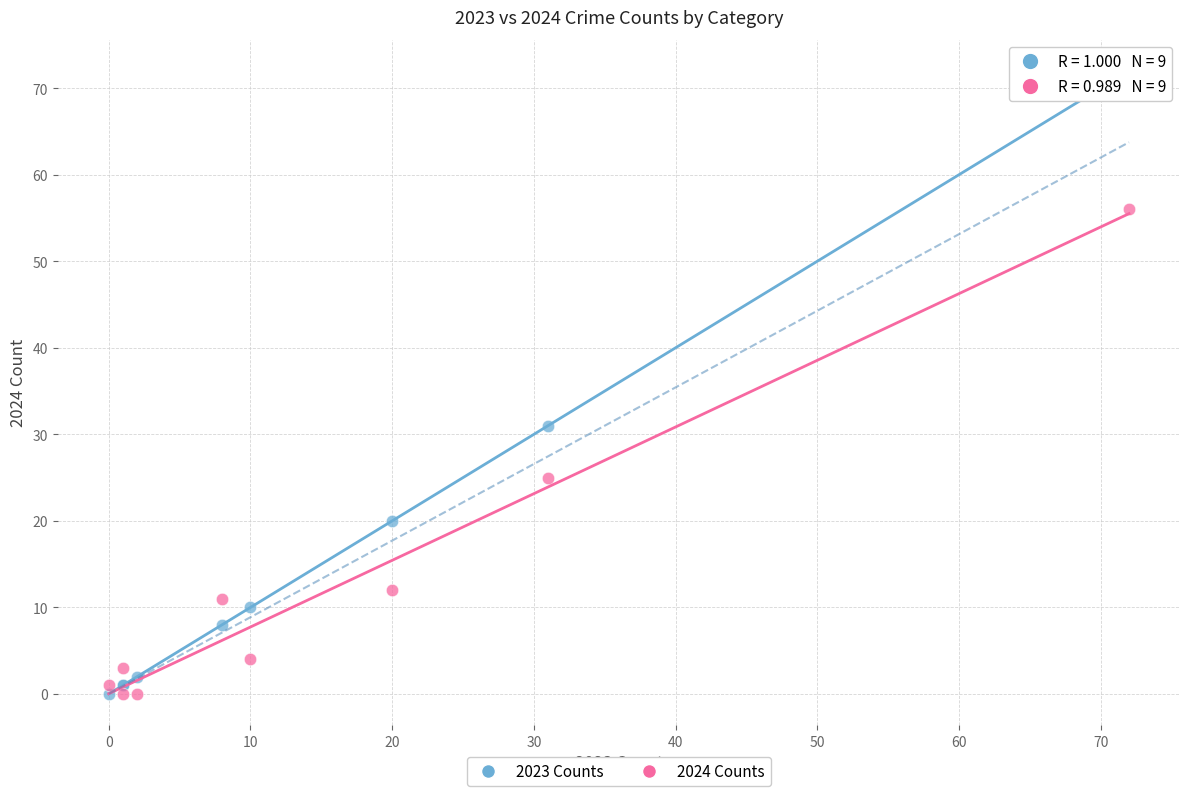

In the 2023 Counts series, what Y value is closest to 36?

31